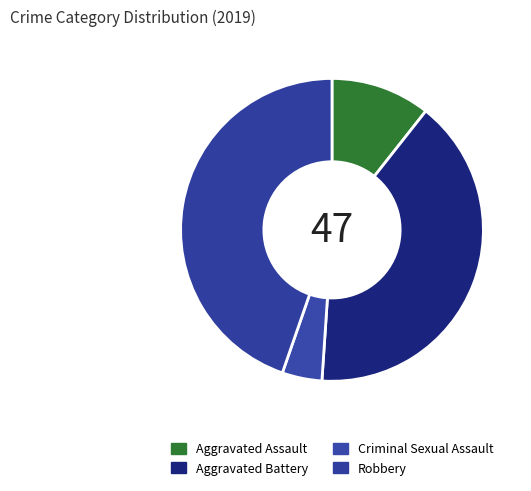

Is it true that Criminal Sexual Assault is 4% of the pie?

True